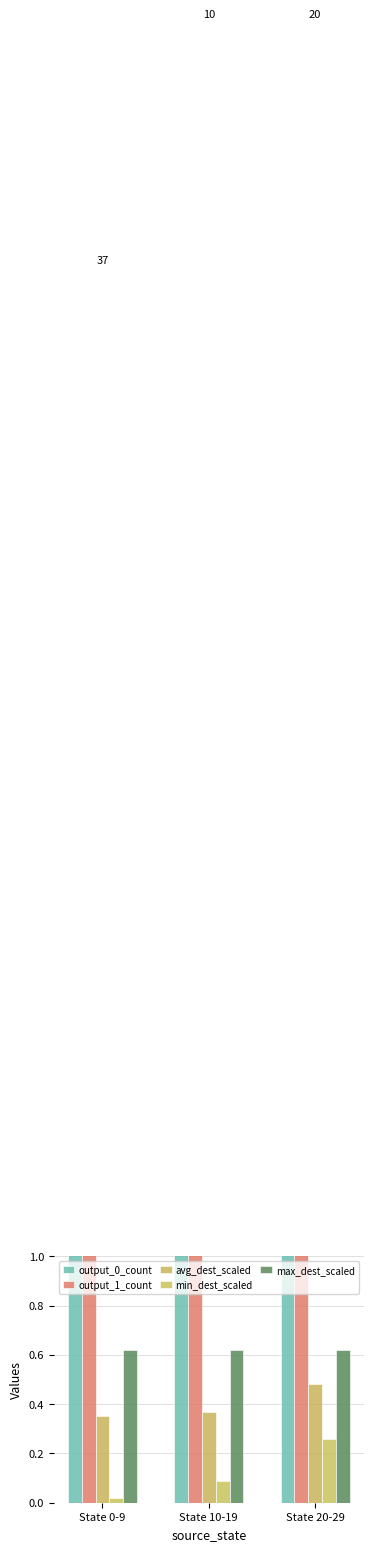

Rank the categories by max_dest_scaled value from lowest to highest.

State 0-9, State 10-19, State 20-29